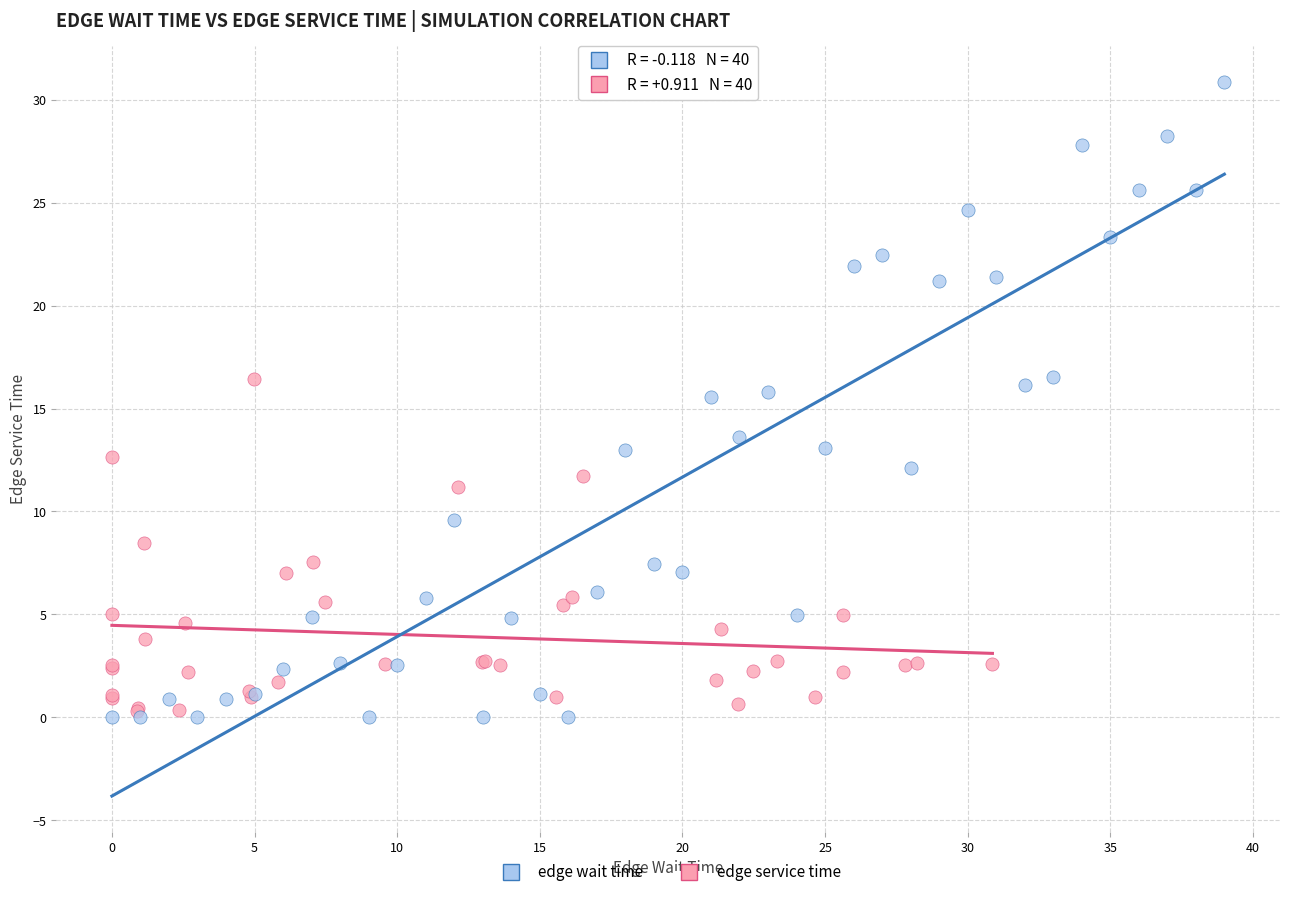

Which series contains the highest Y value?

edge wait time